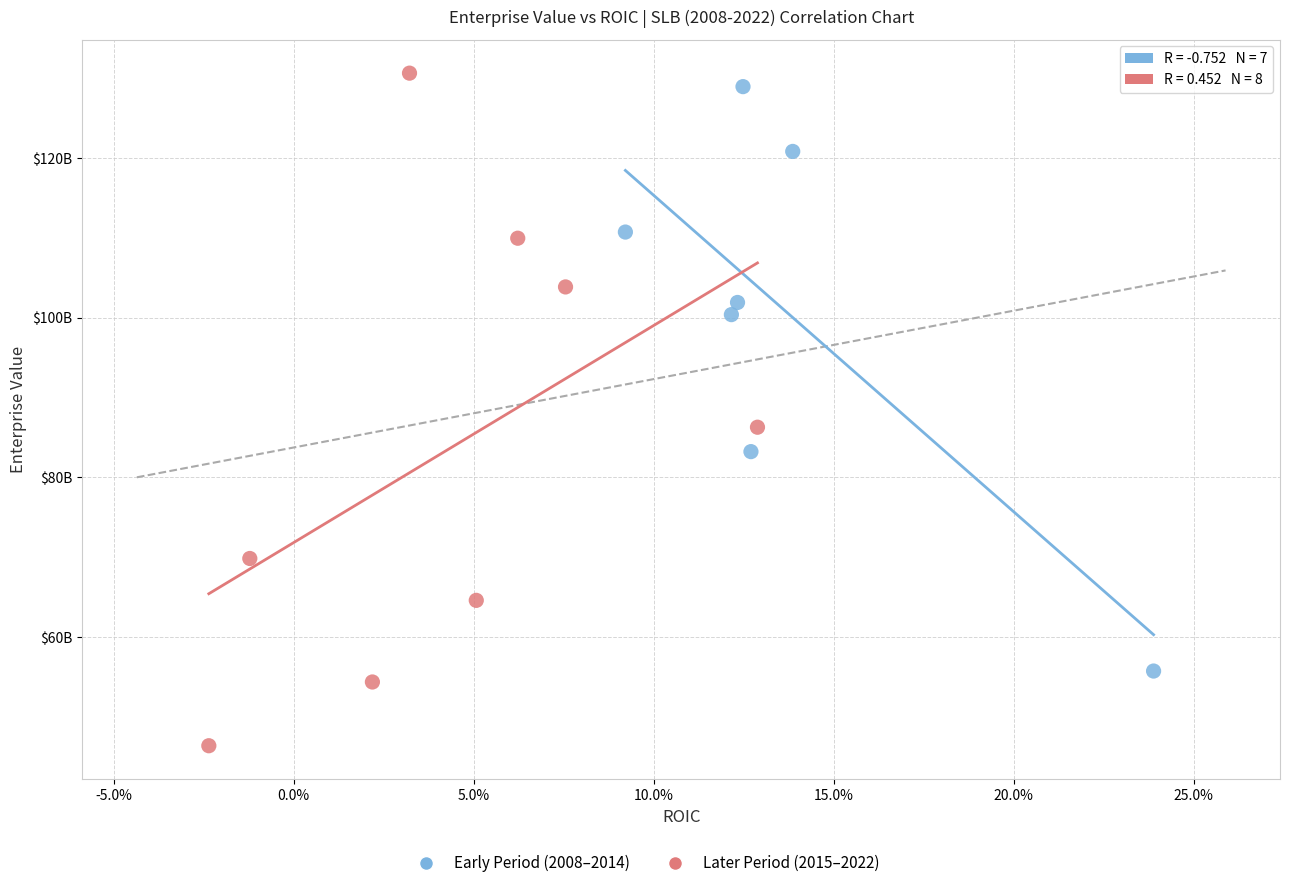

Which series has the widest spread of Y values?

Later Period (2015–2022)